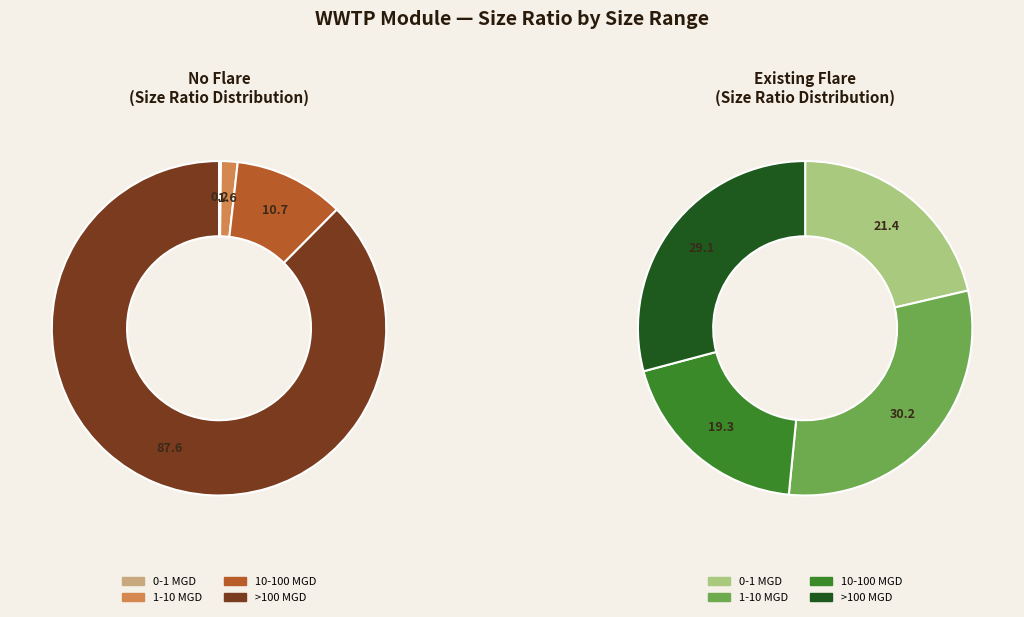

Is there a majority slice in this chart?

Yes